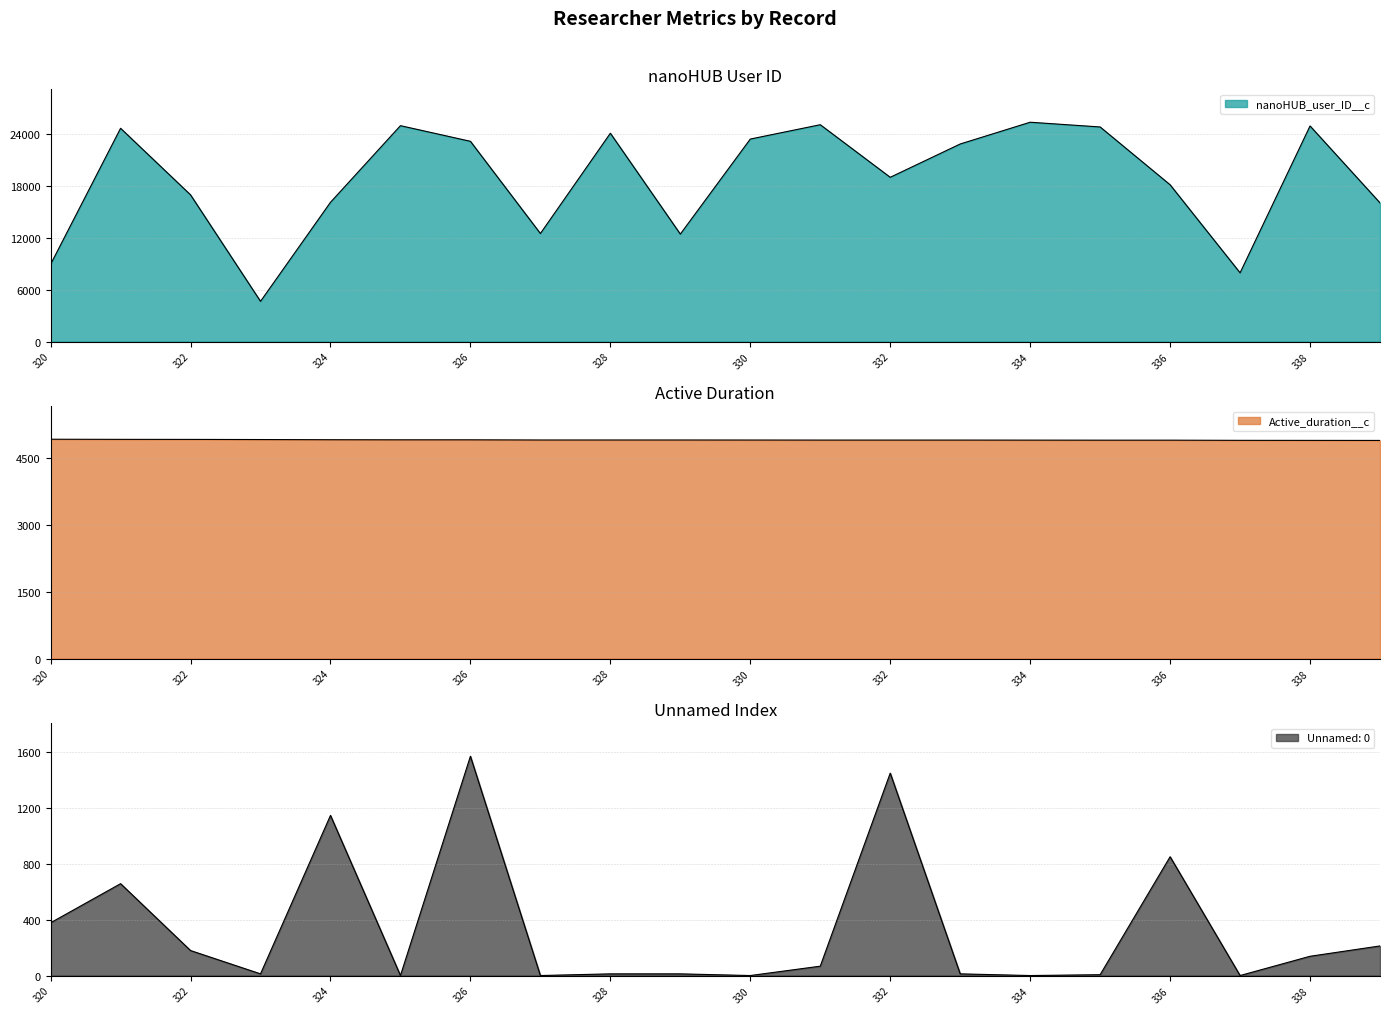

True or false: Unnamed: 0 has a value of 119 at 339.

False